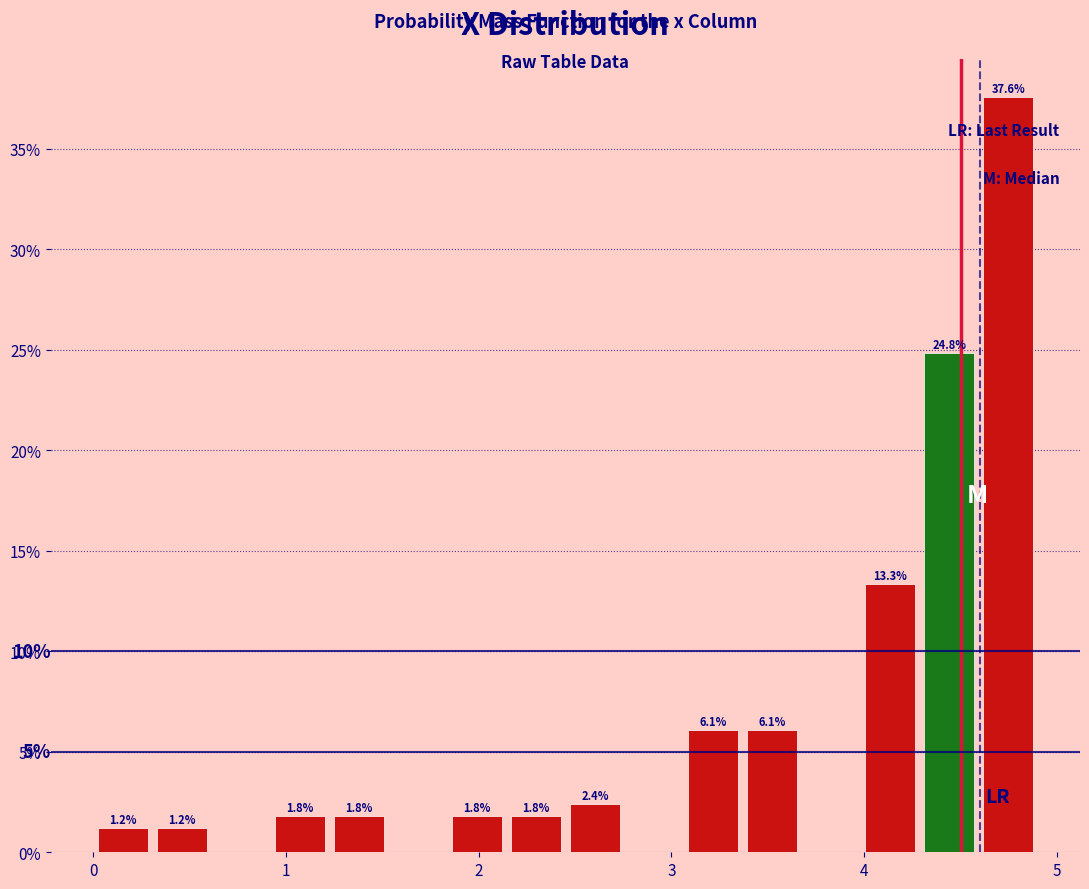

Read against the x-axis, roughly where is the centre of the tallest bar?

4.7